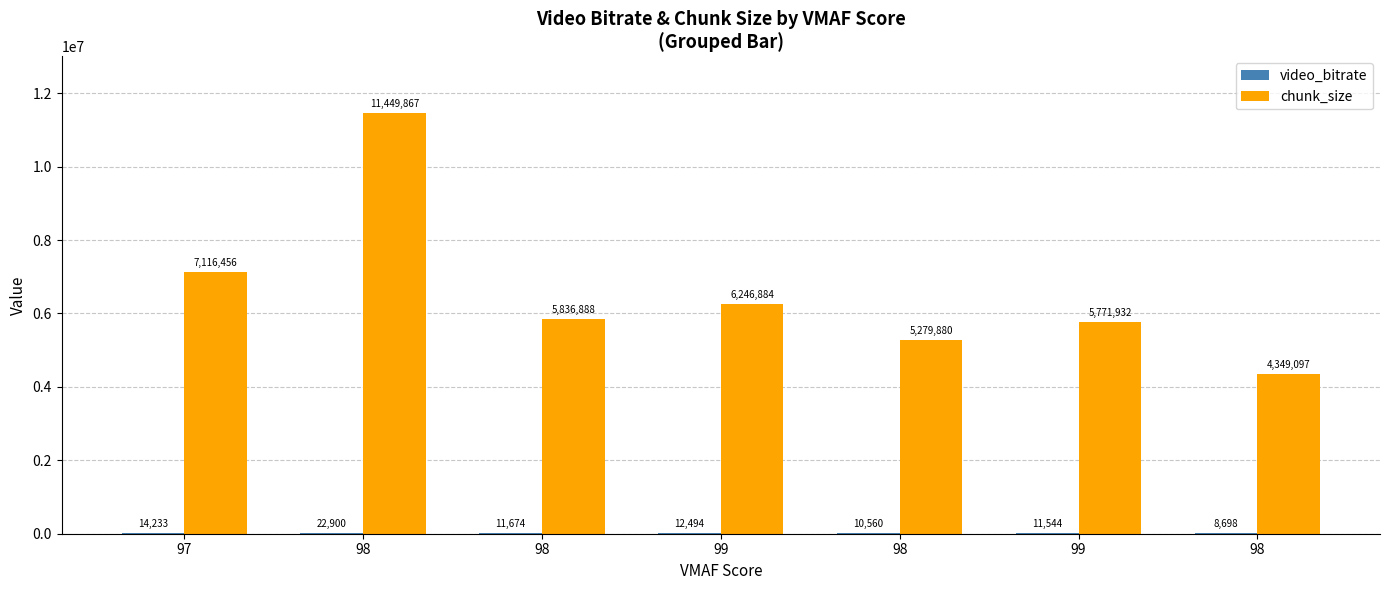

How many groups of bars are there?

7